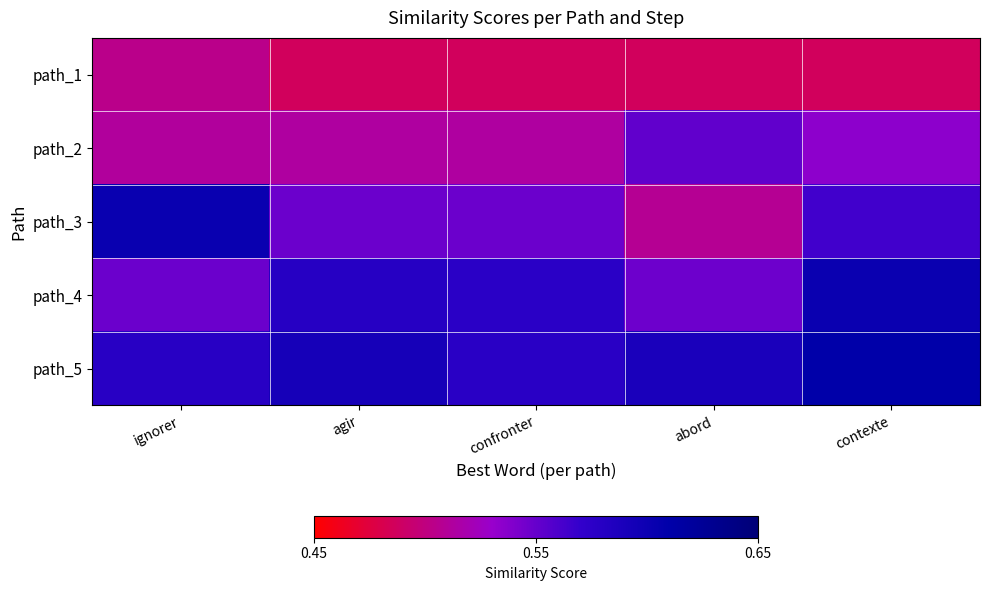

Reading left to right, list all the values displayed in this chart.

path_1: ignorer=0.5	agir=0.5	confronter=0.5	abord=0.5	contexte=0.5
path_2: ignorer=0.5	agir=0.5	confronter=0.5	abord=0.6	contexte=0.5
path_3: ignorer=0.6	agir=0.5	confronter=0.5	abord=0.5	contexte=0.6
path_4: ignorer=0.5	agir=0.6	confronter=0.6	abord=0.5	contexte=0.6
path_5: ignorer=0.6	agir=0.6	confronter=0.6	abord=0.6	contexte=0.6